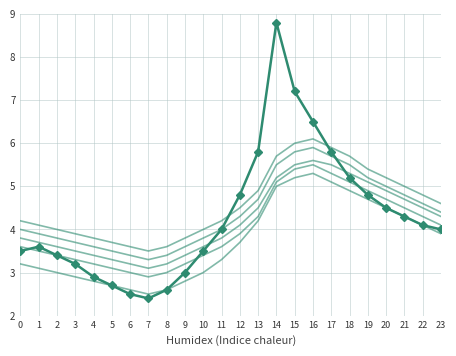

The series_6 series shows 4.5 at 12. True or false?

True